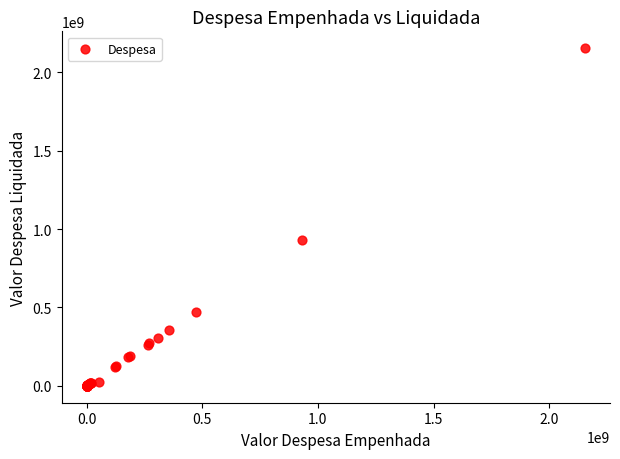

What Y value in the scatter plot is closest to 1077423200?

929778335.8